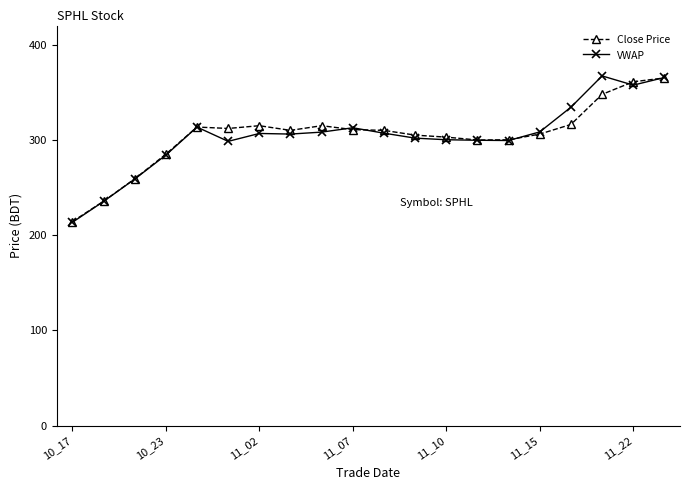

What is the lowest value of the Close Price series?

214.2